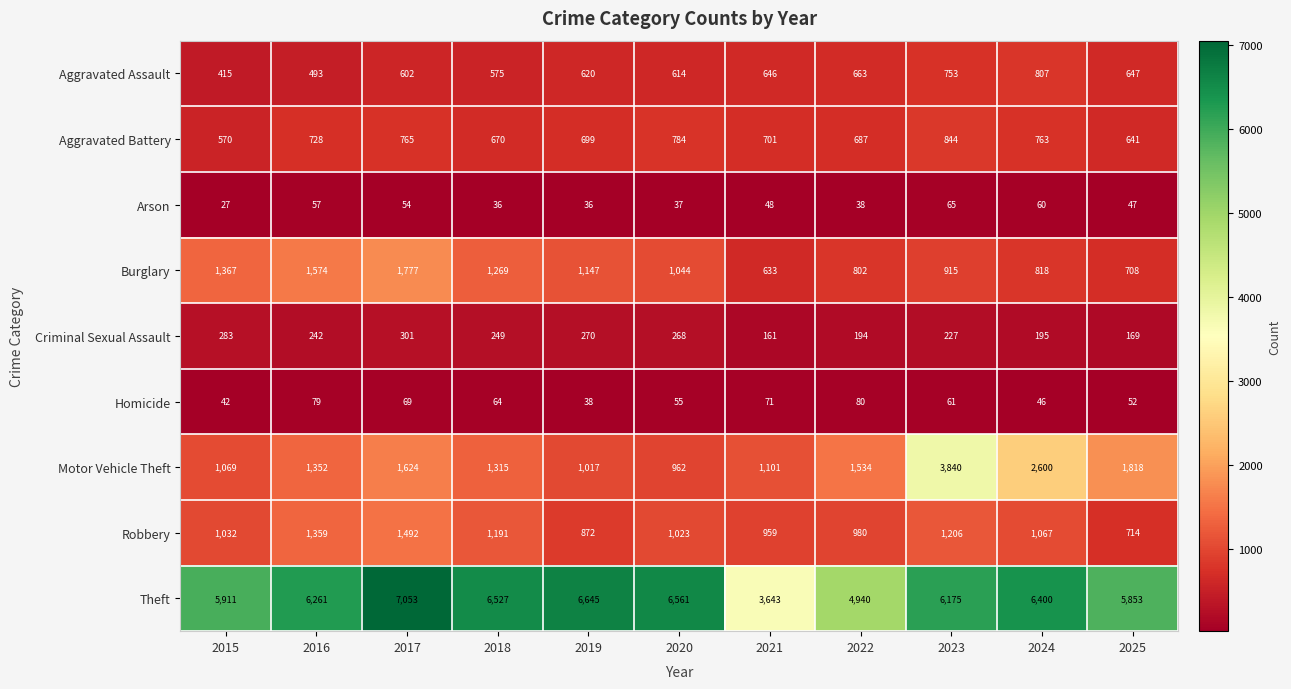

Which series has the largest range (max minus min)?

Theft